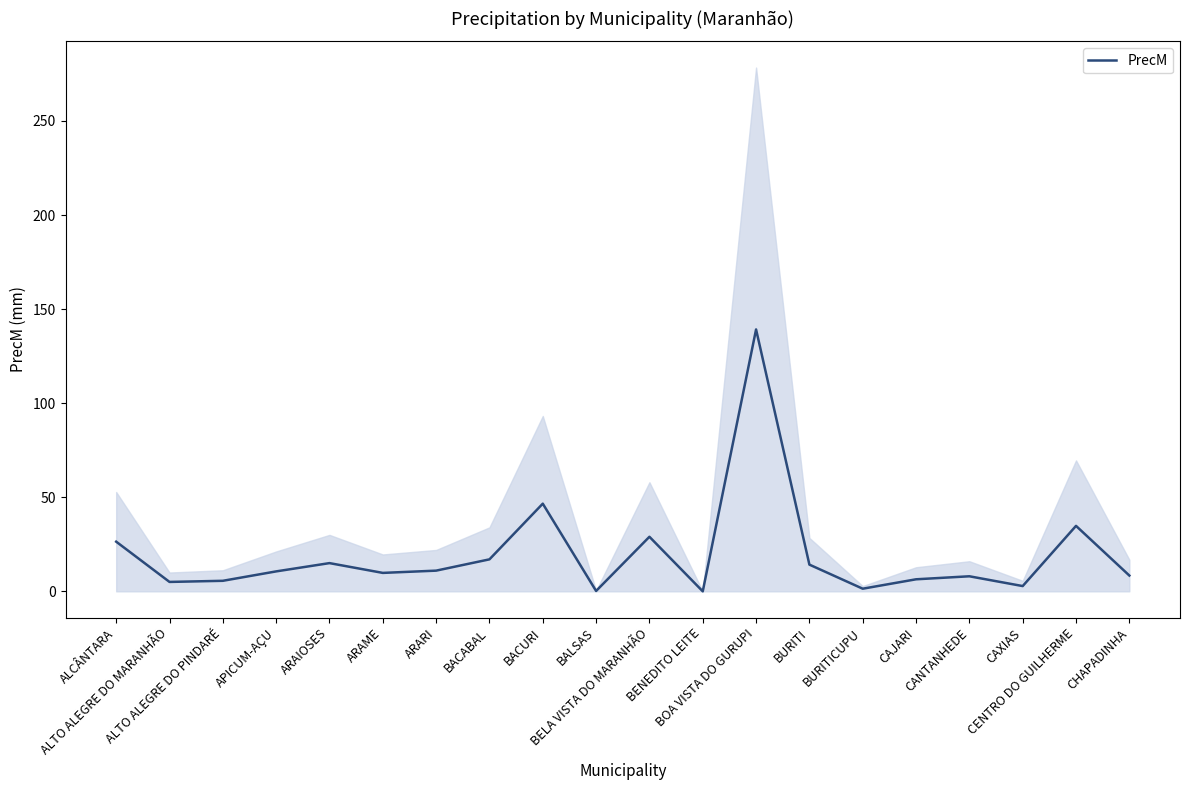

Reading right to left, what are all the values shown in this chart?

8.4	34.8	2.8	8.0	6.4	1.4	14.2	139.2	0.0	29.0	0.2	46.6	17.0	11.0	9.8	15.0	10.6	5.6	5.0	26.4